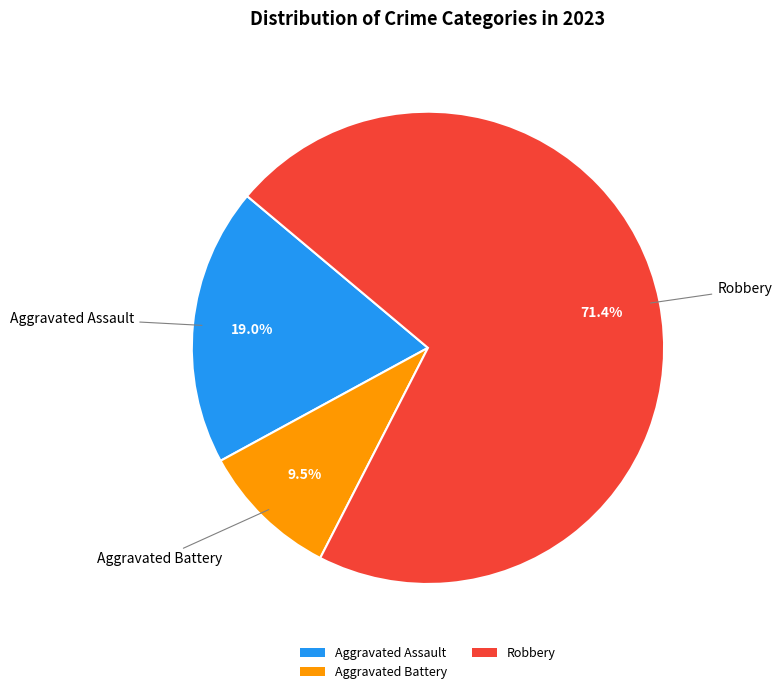

Does any single category account for the majority?

Yes